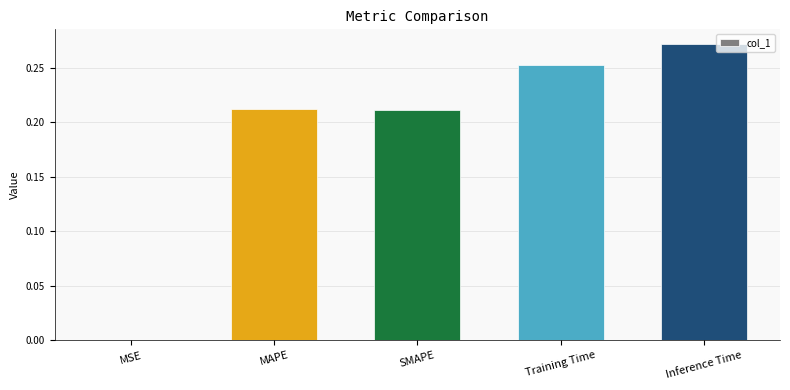

What is the sum of all values?

0.9